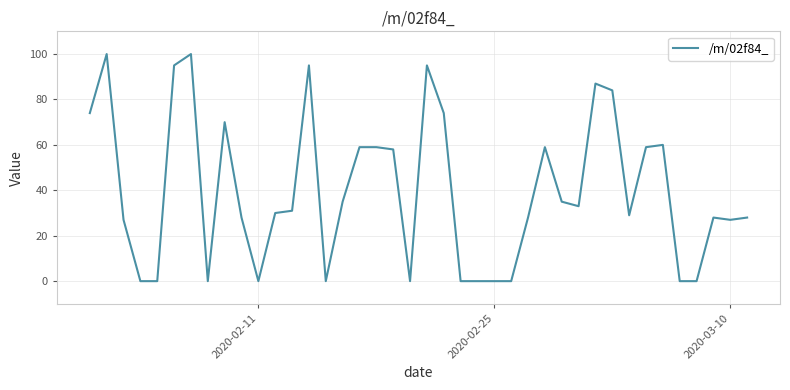

What is the greatest value displayed?

100